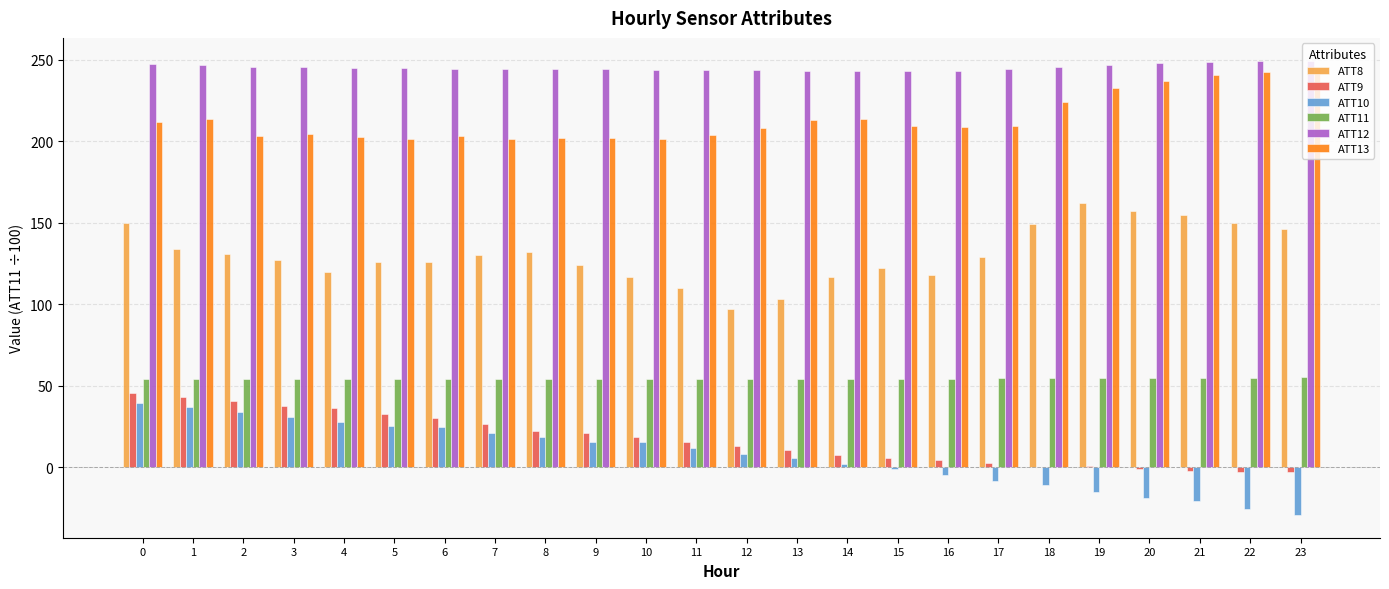

What is the total value across all series at 9?

660.9